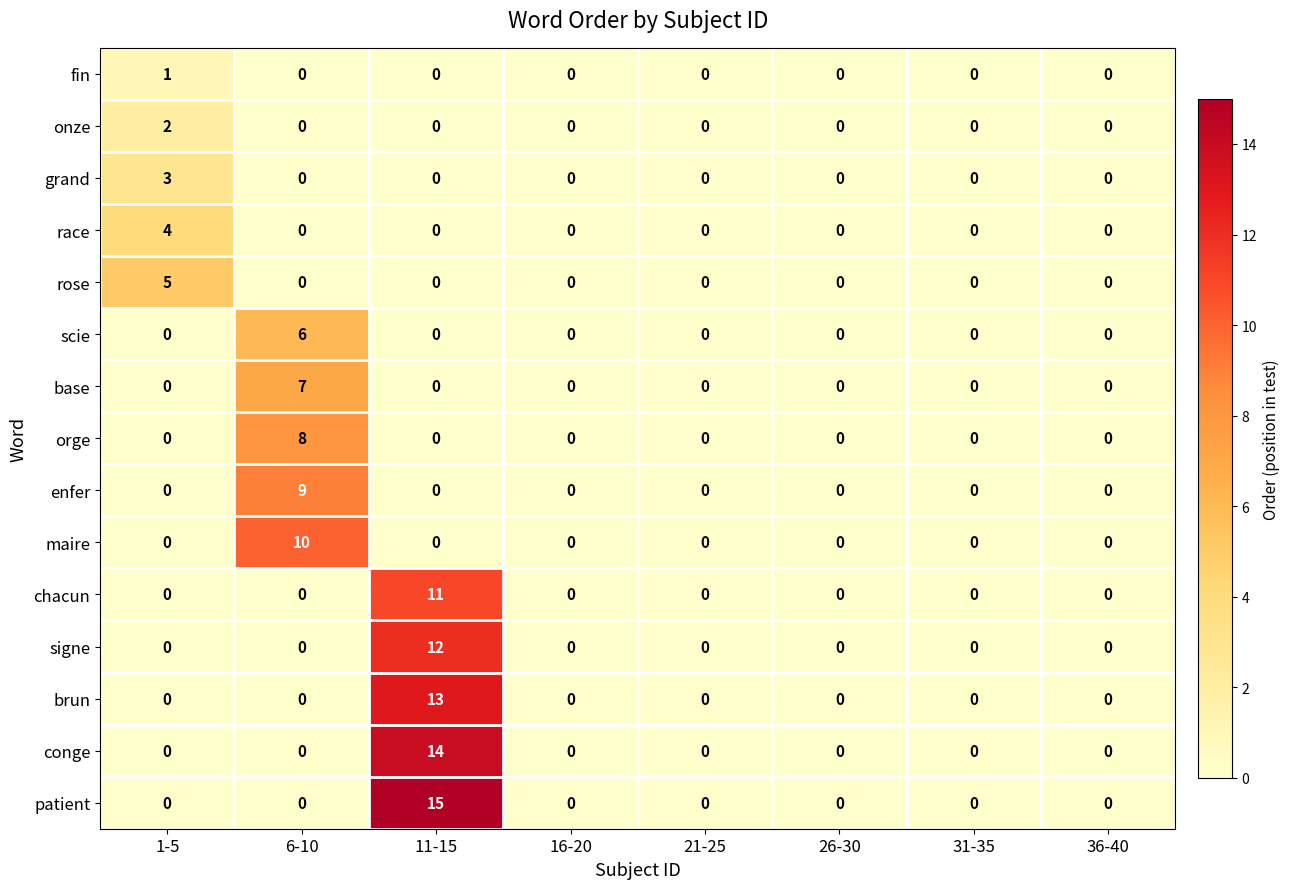

True or false: base has a value of -4 at 21-25.

False